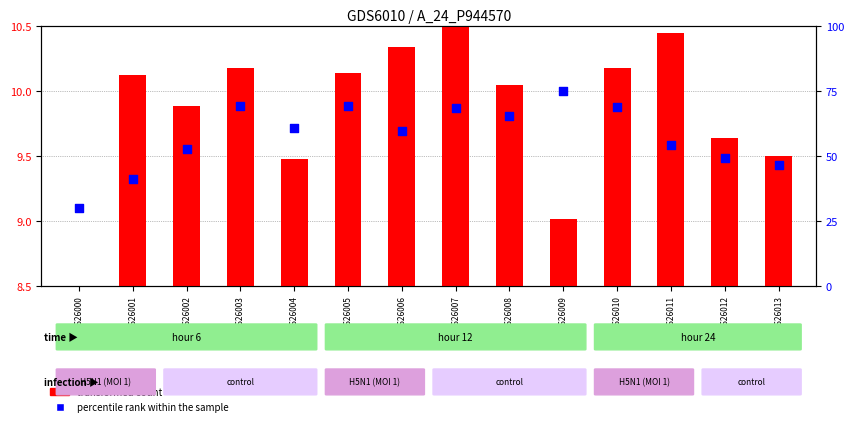

Is the value of percentile rank within the sample at GSM1626003 greater than the value of transformed count at GSM1626012?

Yes